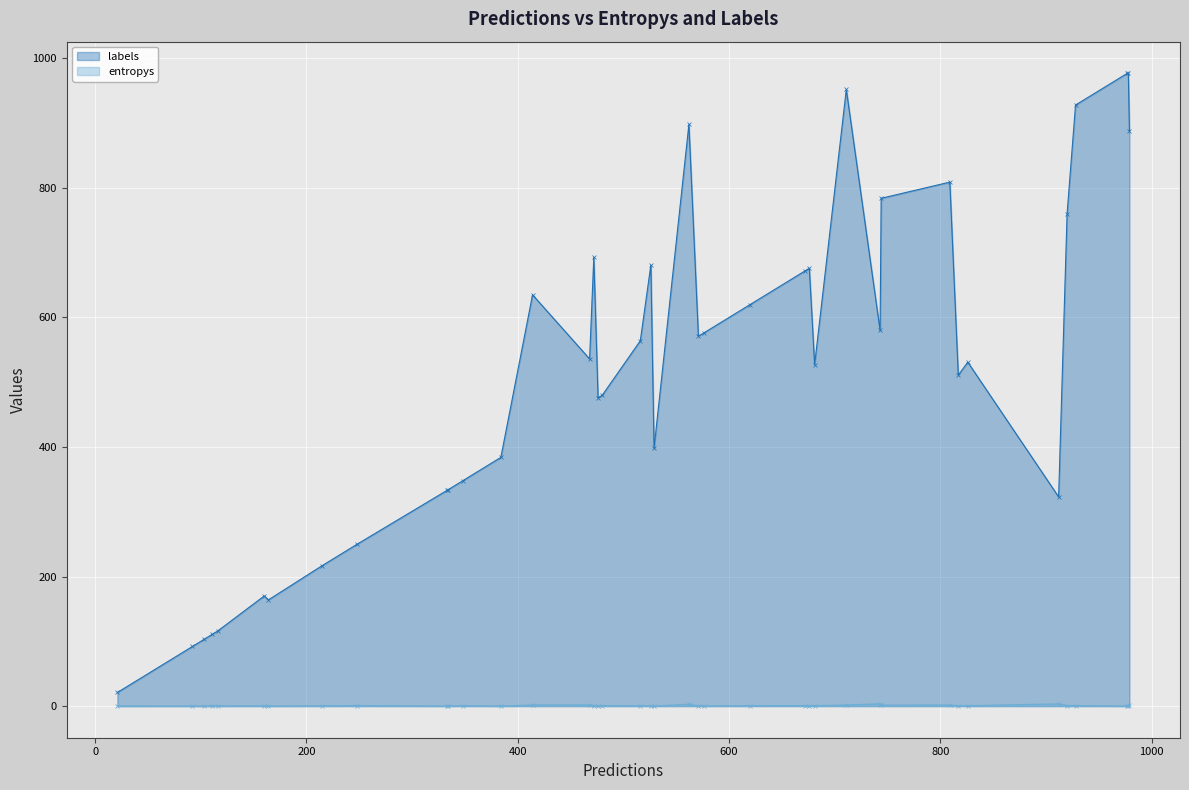

Count the number of categories in the chart.

40